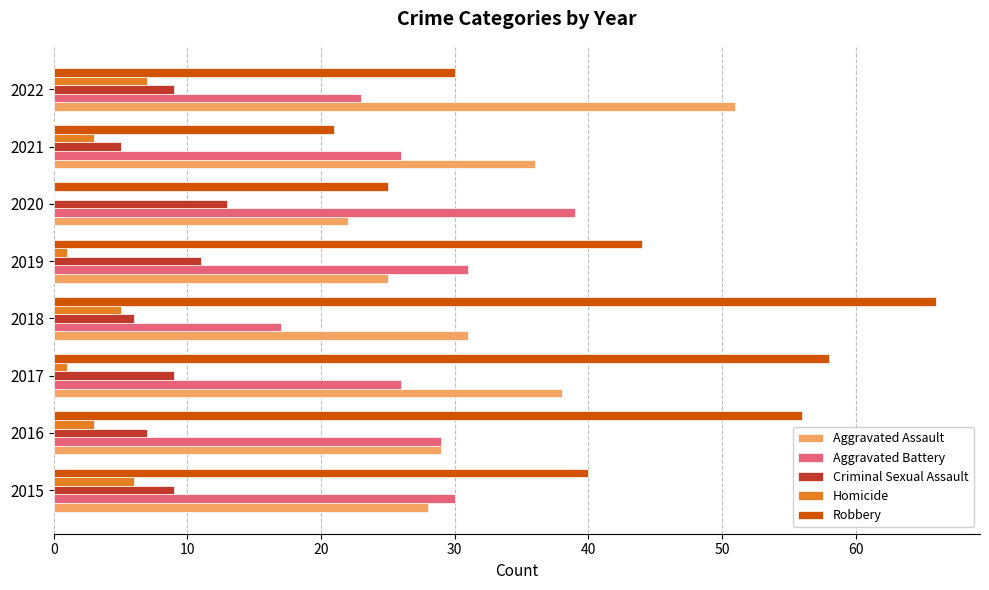

At which category is the sum across all series the highest?

2017